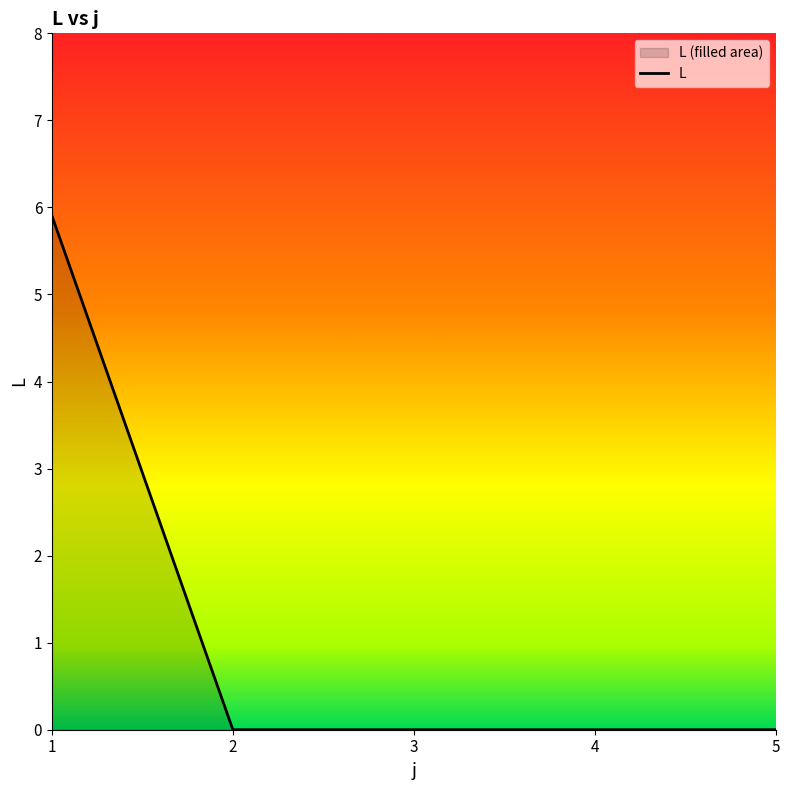

True or false: there are more than 2 points higher than both neighbors.

False